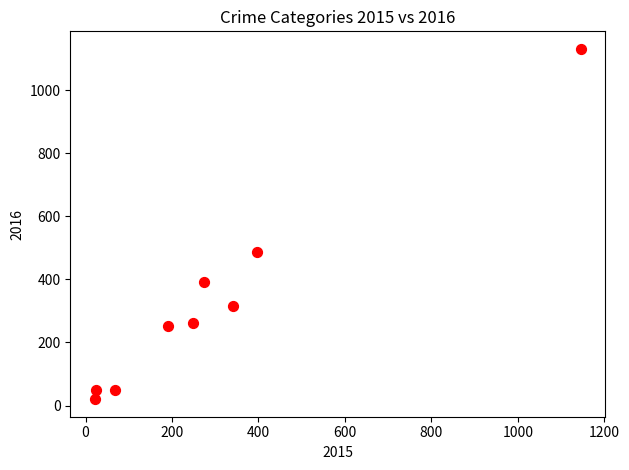

What Y value in the scatter plot is closest to 576?

487